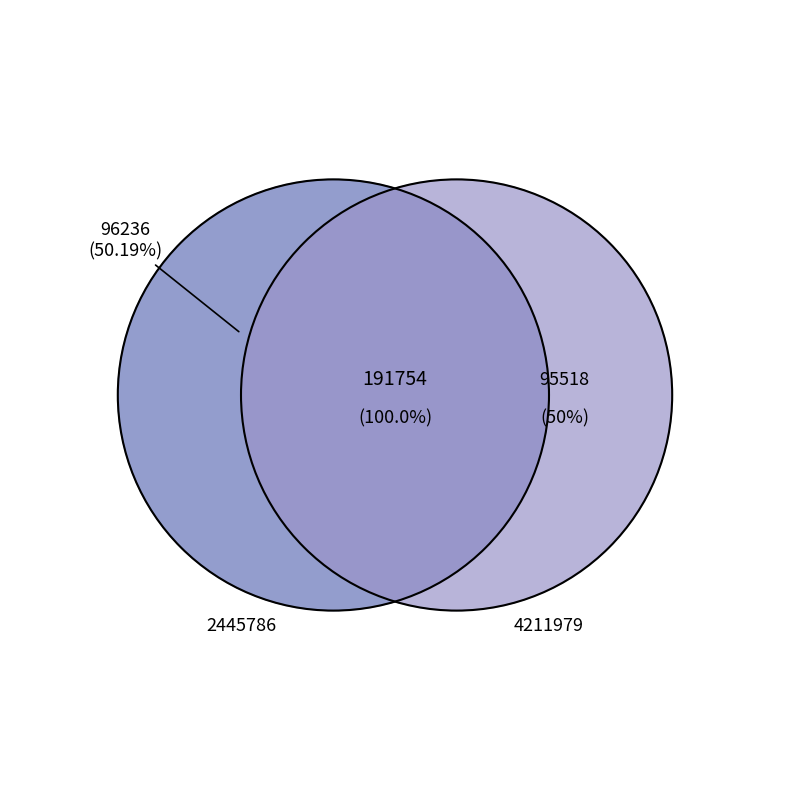

To the nearest percent, what is the combined percentage of 2445786 and 4211979?

100%